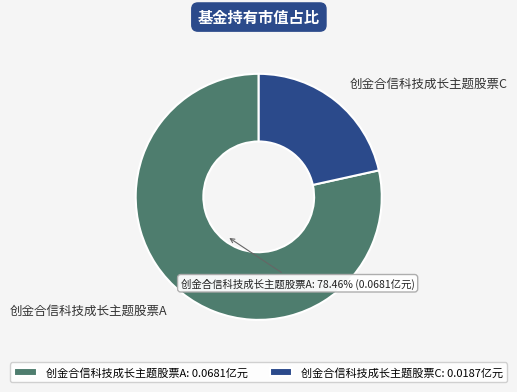

Which slice represents more than half of the pie?

创金合信科技成长主题股票A